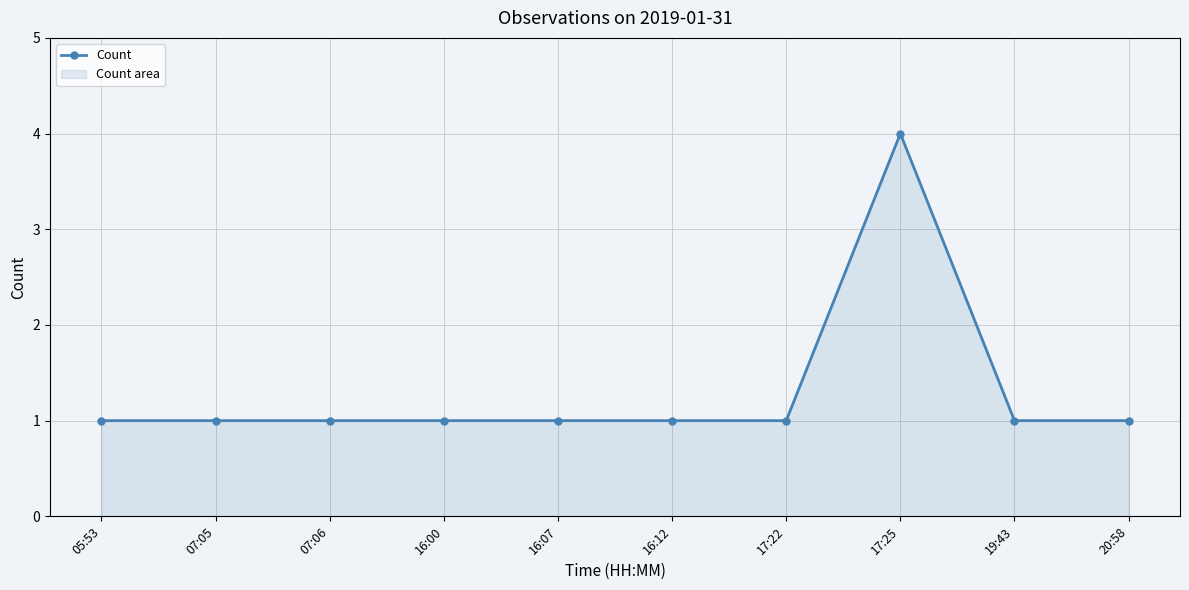

What is the label of the 6th point from the left?

16:12